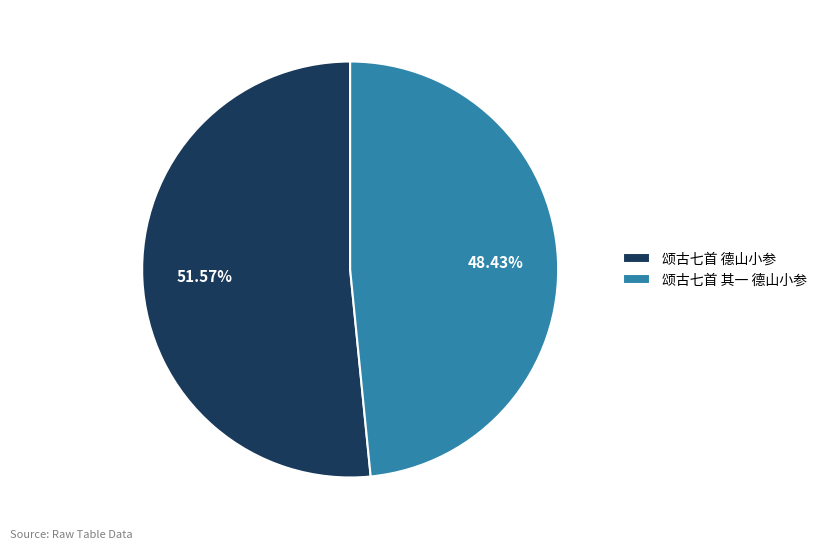

Rank the categories by value from lowest to highest.

颂古七首 其一 德山小参, 颂古七首 德山小参